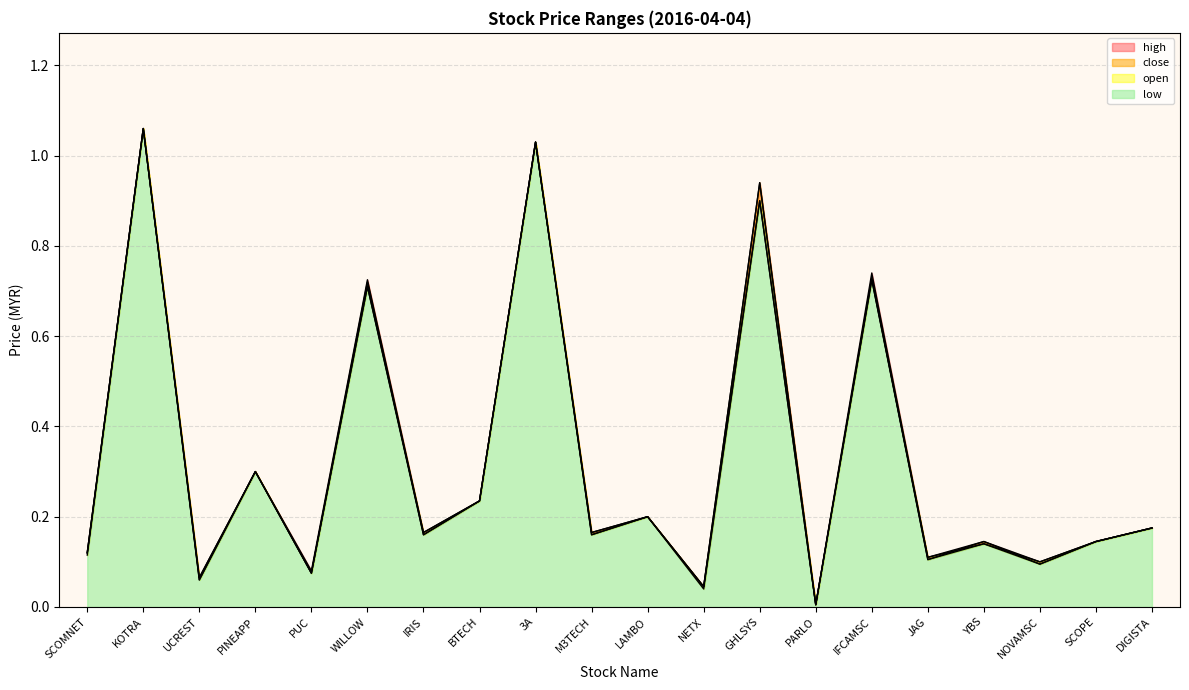

What are all the series names shown in the legend?

open, high, low, close